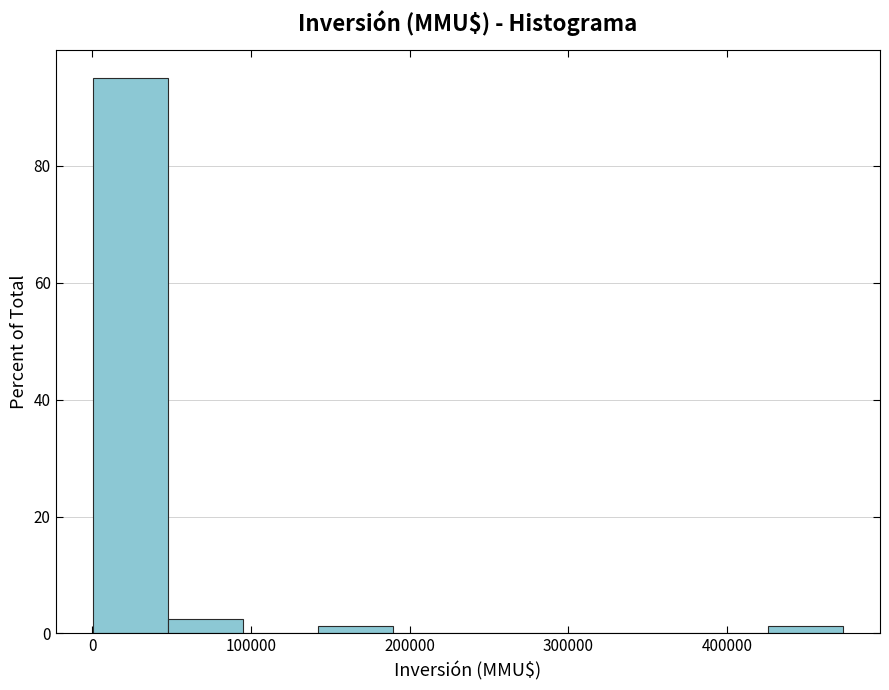

Which range on the x-axis has the tallest bar?

0 to 50000